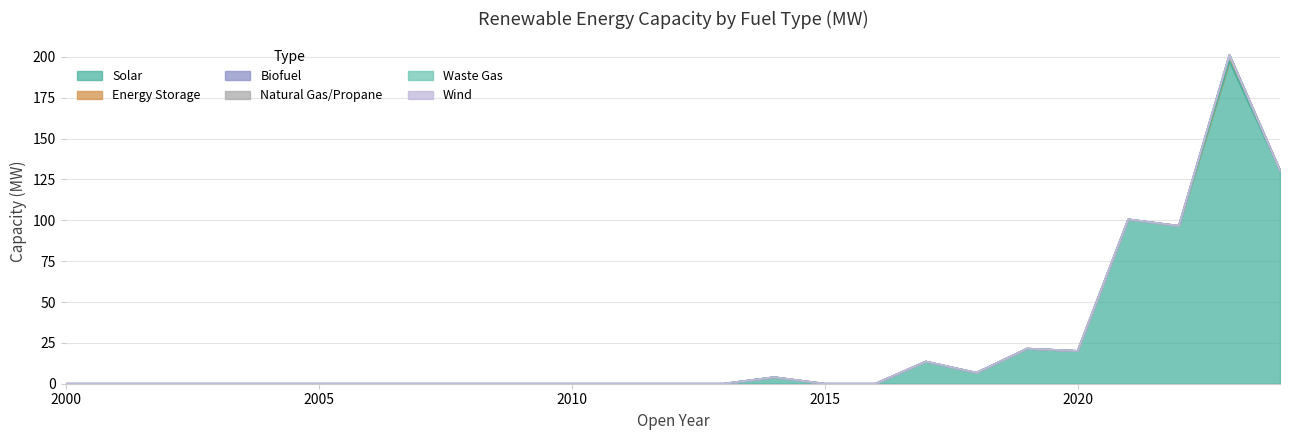

Which category has the lowest value in the Waste Gas series?

2000